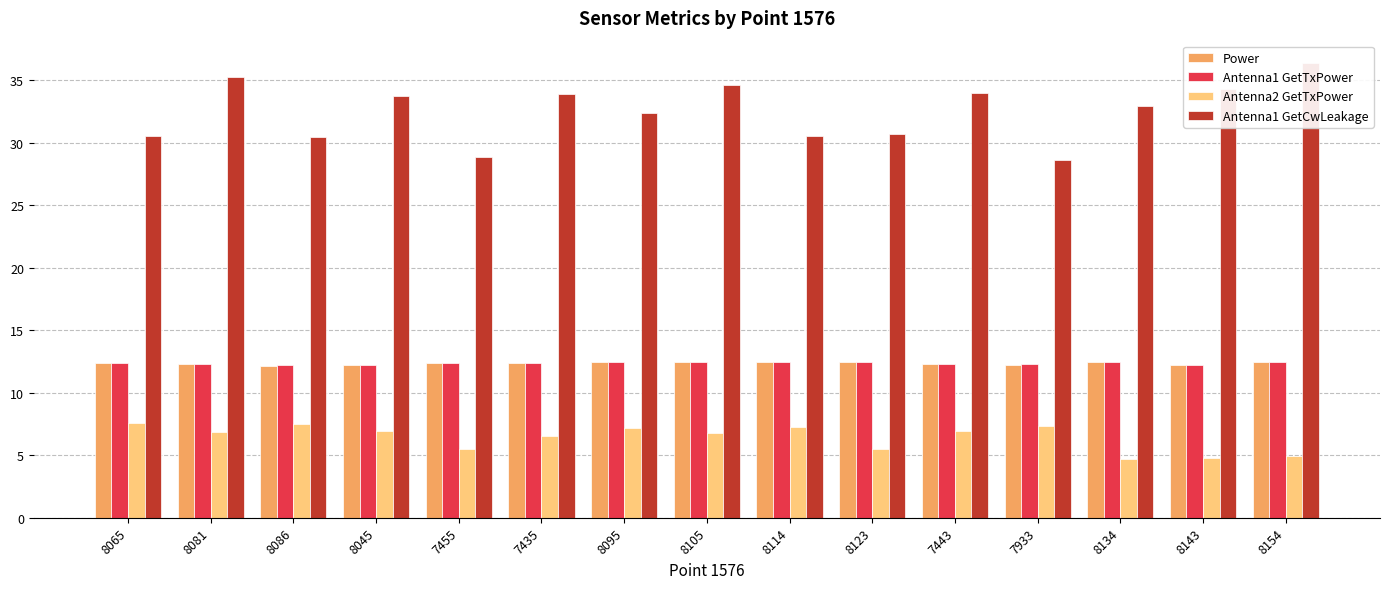

What is the minimum value for Antenna1 GetTxPower?

12.2